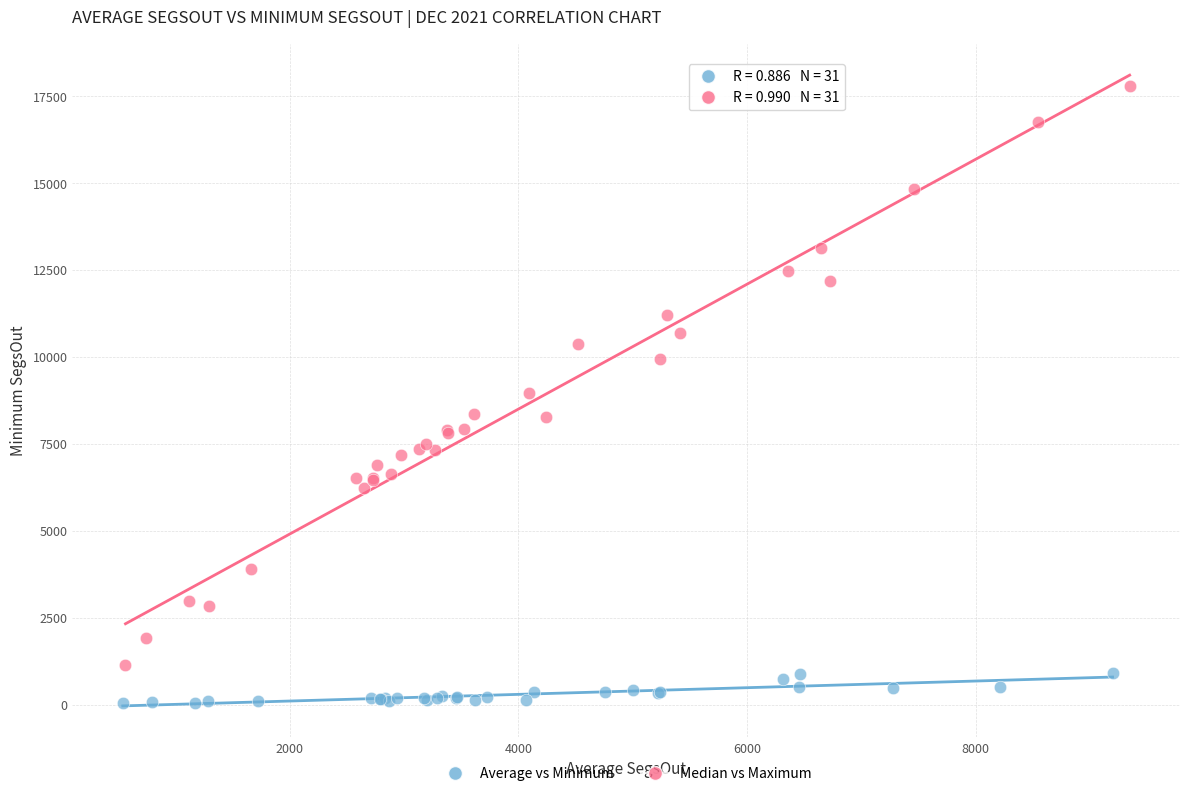

Which series has the largest Y range (max minus min)?

Median vs Maximum